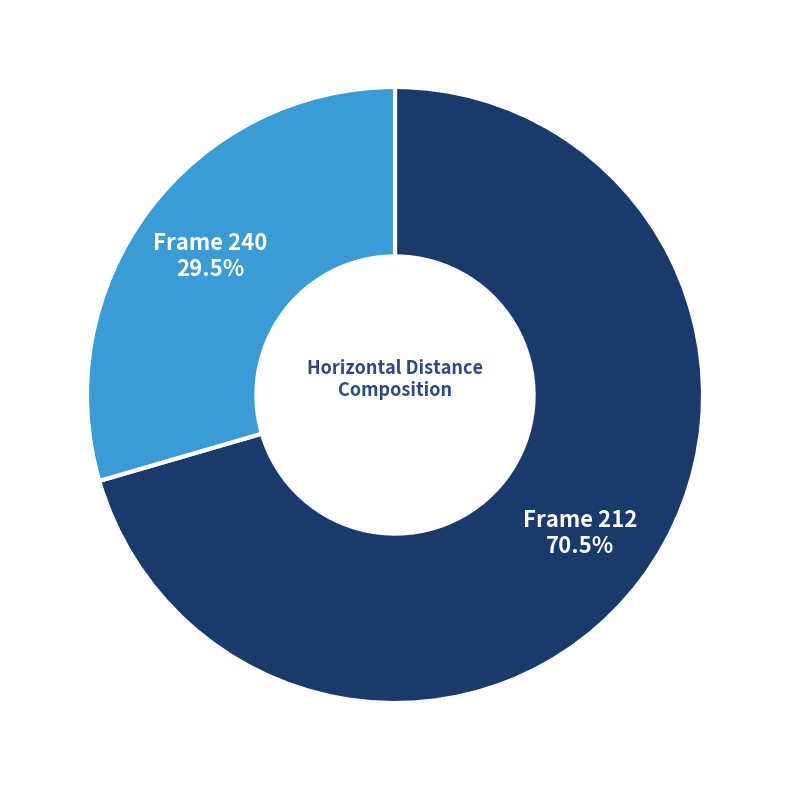

Is there any slice that represents more than half of the pie?

Yes